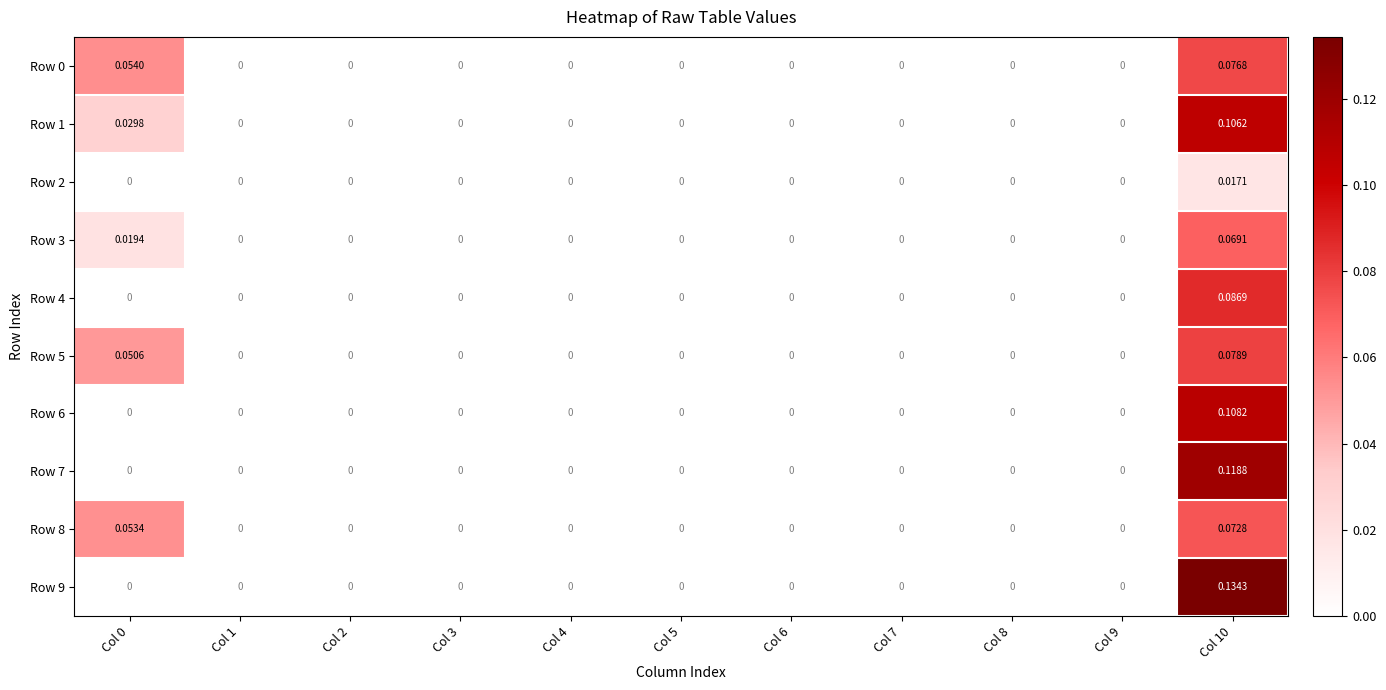

Reading left to right, transcribe all the data shown in this chart.

Row 0: Col 0=0.1	Col 1=0.0	Col 2=0.0	Col 3=0.0	Col 4=0.0	Col 5=0.0	Col 6=0.0	Col 7=0.0	Col 8=0.0	Col 9=0.0	Col 10=0.1
Row 1: Col 0=0.0	Col 1=0.0	Col 2=0.0	Col 3=0.0	Col 4=0.0	Col 5=0.0	Col 6=0.0	Col 7=0.0	Col 8=0.0	Col 9=0.0	Col 10=0.1
Row 2: Col 0=0.0	Col 1=0.0	Col 2=0.0	Col 3=0.0	Col 4=0.0	Col 5=0.0	Col 6=0.0	Col 7=0.0	Col 8=0.0	Col 9=0.0	Col 10=0.0
Row 3: Col 0=0.0	Col 1=0.0	Col 2=0.0	Col 3=0.0	Col 4=0.0	Col 5=0.0	Col 6=0.0	Col 7=0.0	Col 8=0.0	Col 9=0.0	Col 10=0.1
Row 4: Col 0=0.0	Col 1=0.0	Col 2=0.0	Col 3=0.0	Col 4=0.0	Col 5=0.0	Col 6=0.0	Col 7=0.0	Col 8=0.0	Col 9=0.0	Col 10=0.1
Row 5: Col 0=0.1	Col 1=0.0	Col 2=0.0	Col 3=0.0	Col 4=0.0	Col 5=0.0	Col 6=0.0	Col 7=0.0	Col 8=0.0	Col 9=0.0	Col 10=0.1
Row 6: Col 0=0.0	Col 1=0.0	Col 2=0.0	Col 3=0.0	Col 4=0.0	Col 5=0.0	Col 6=0.0	Col 7=0.0	Col 8=0.0	Col 9=0.0	Col 10=0.1
Row 7: Col 0=0.0	Col 1=0.0	Col 2=0.0	Col 3=0.0	Col 4=0.0	Col 5=0.0	Col 6=0.0	Col 7=0.0	Col 8=0.0	Col 9=0.0	Col 10=0.1
Row 8: Col 0=0.1	Col 1=0.0	Col 2=0.0	Col 3=0.0	Col 4=0.0	Col 5=0.0	Col 6=0.0	Col 7=0.0	Col 8=0.0	Col 9=0.0	Col 10=0.1
Row 9: Col 0=0.0	Col 1=0.0	Col 2=0.0	Col 3=0.0	Col 4=0.0	Col 5=0.0	Col 6=0.0	Col 7=0.0	Col 8=0.0	Col 9=0.0	Col 10=0.1